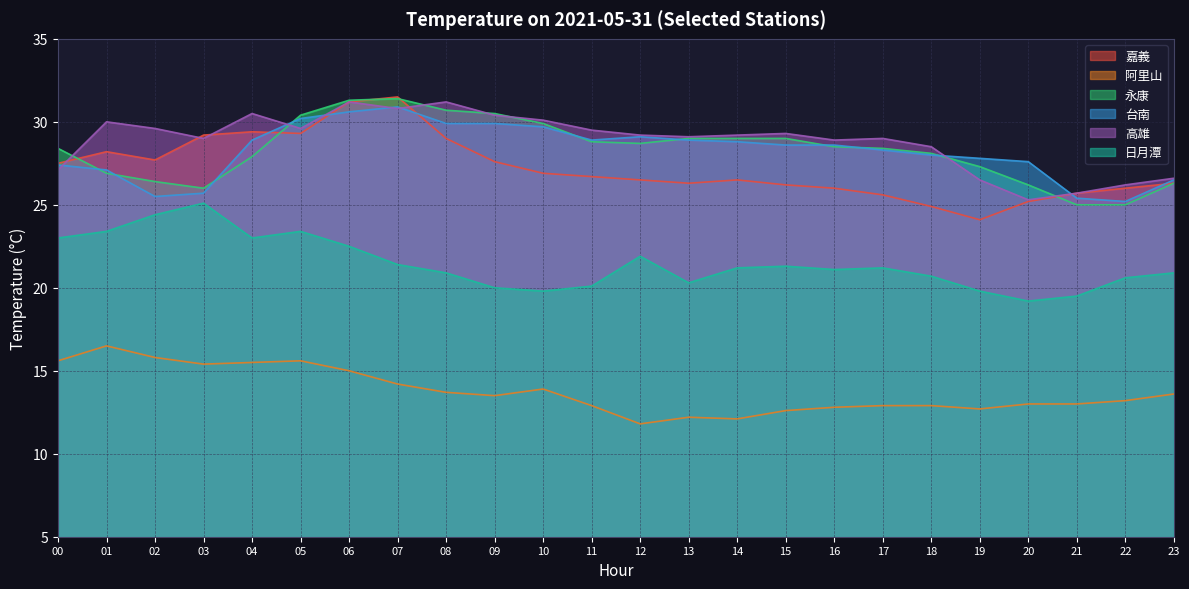

What is the value of the 日月潭 point at the 7th from the left?

22.5